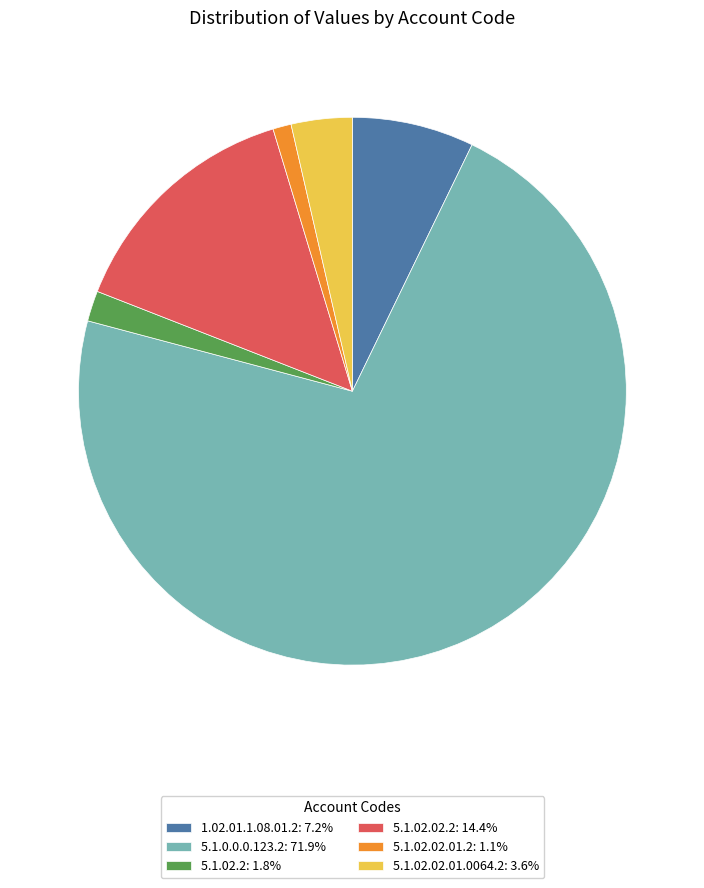

Between 5.1.02.02.01.2 and 5.1.0.0.0.123.2, which is larger?

5.1.0.0.0.123.2